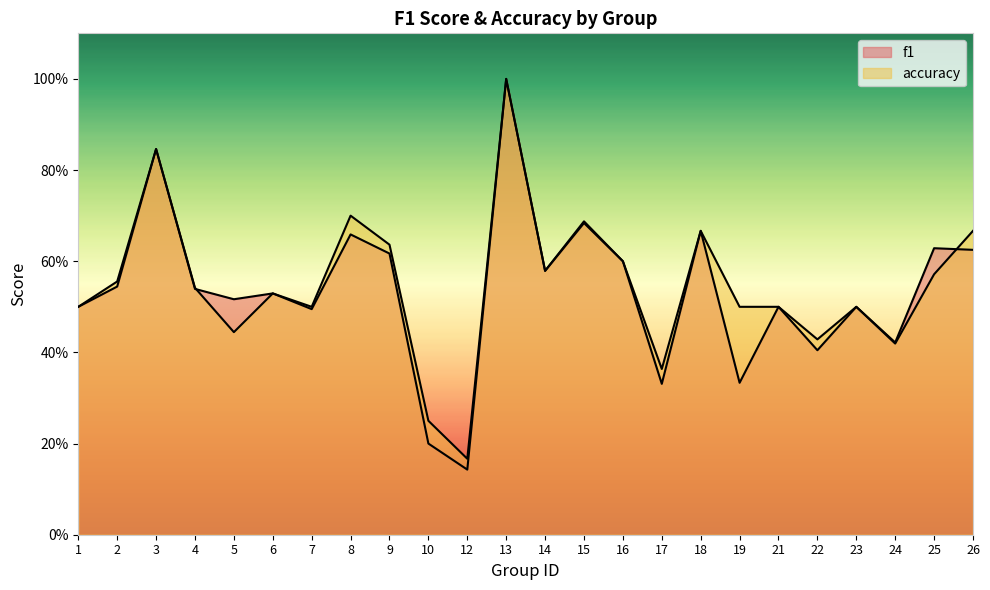

The value of f1 at 5 is 0.5. True or false?

True